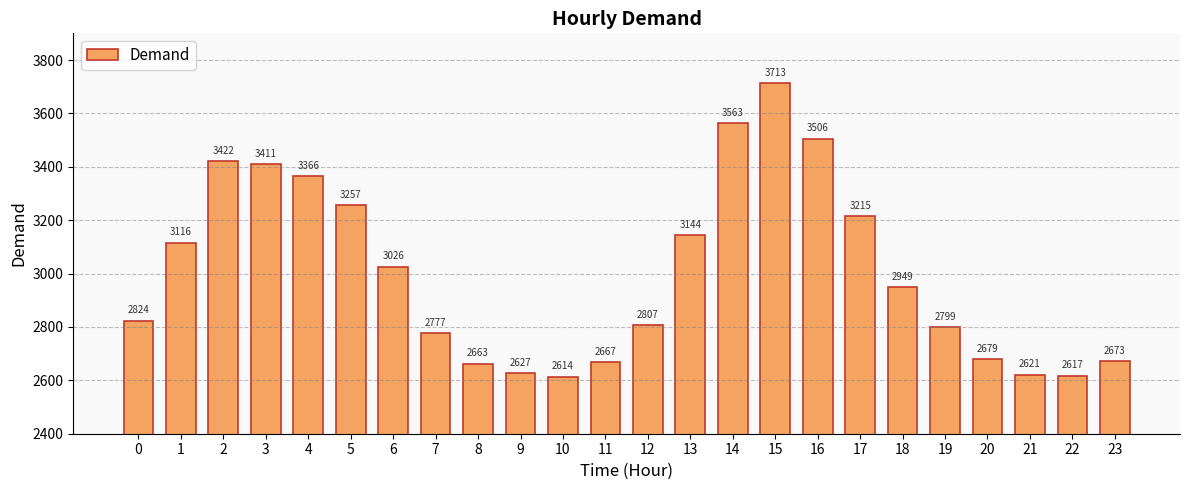

What is the change in value from 7 to 8?

-114